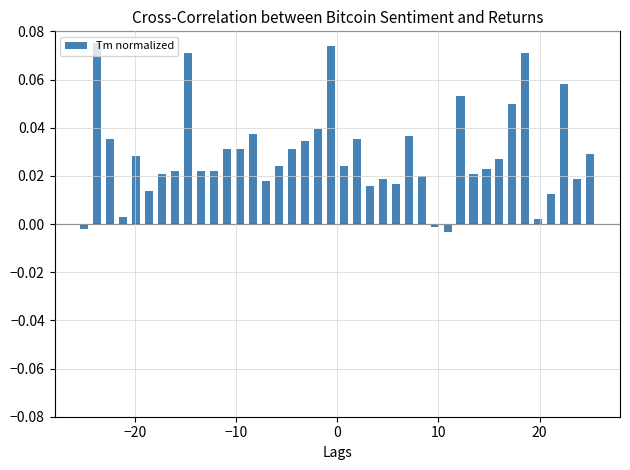

What is the sum of all values?

1.2